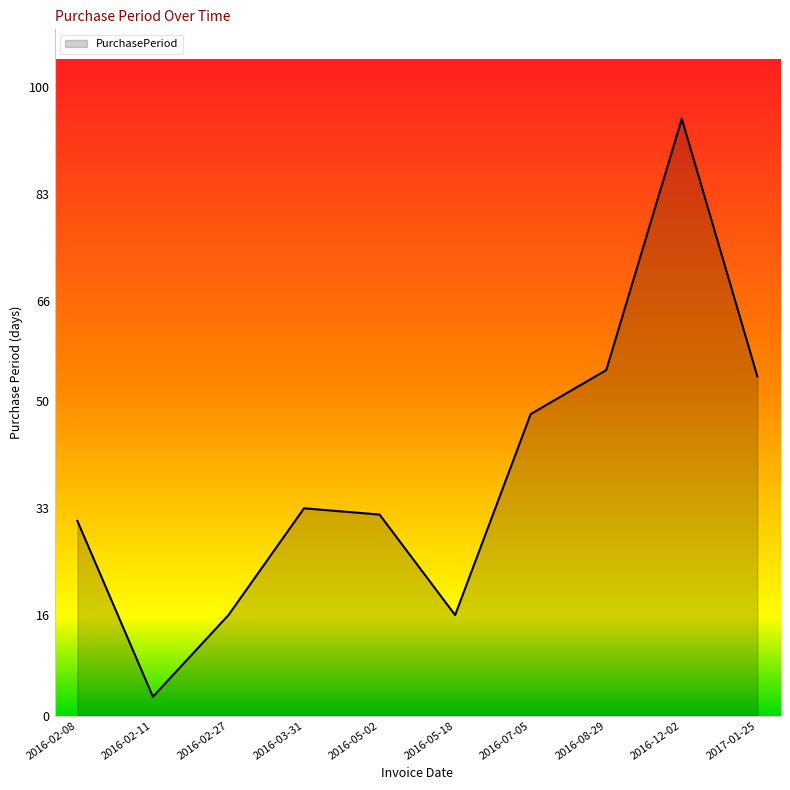

What is the average value?

38